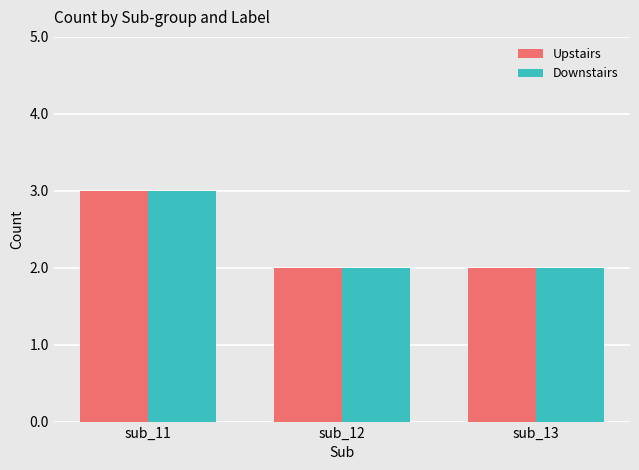

Is the value of Downstairs at sub_12 greater than the value of Upstairs at sub_11?

No